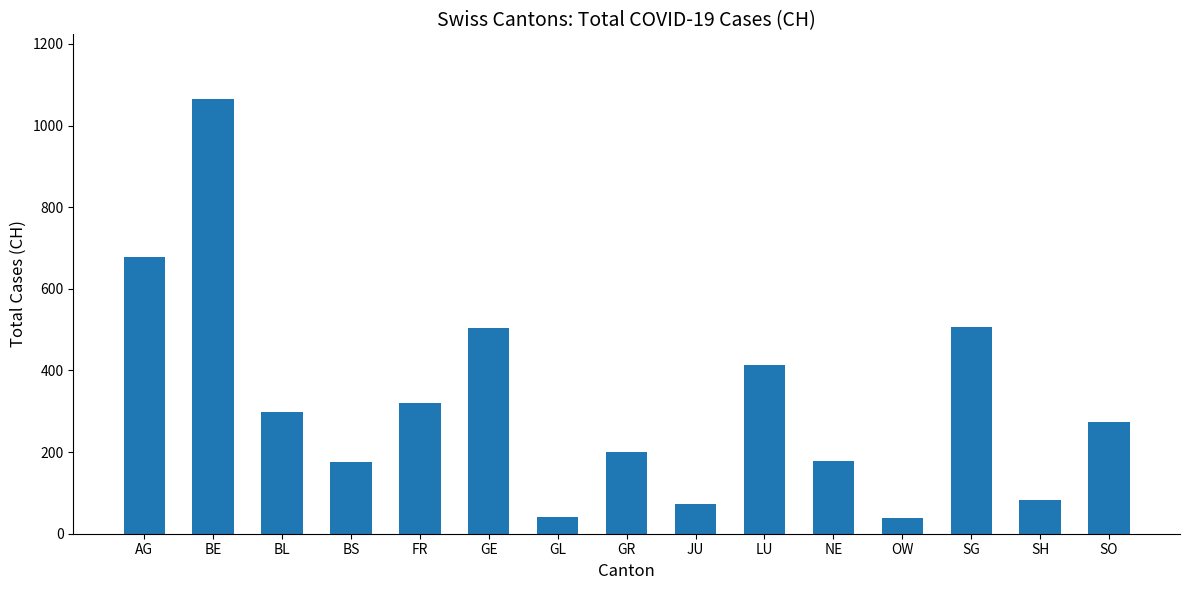

True or false: the data shows 469 at SO.

False